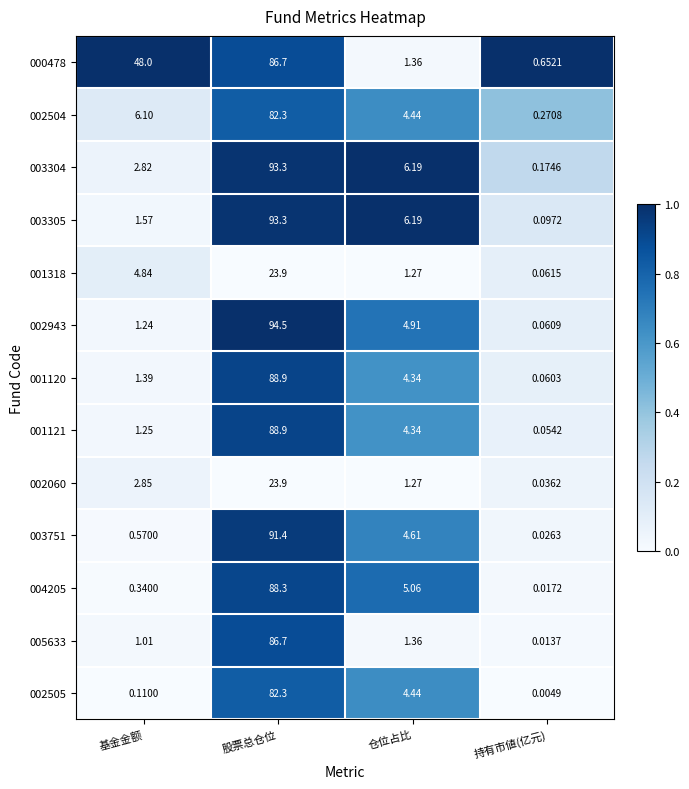

What is the difference between the highest and lowest values at 股票总仓位?

70.6